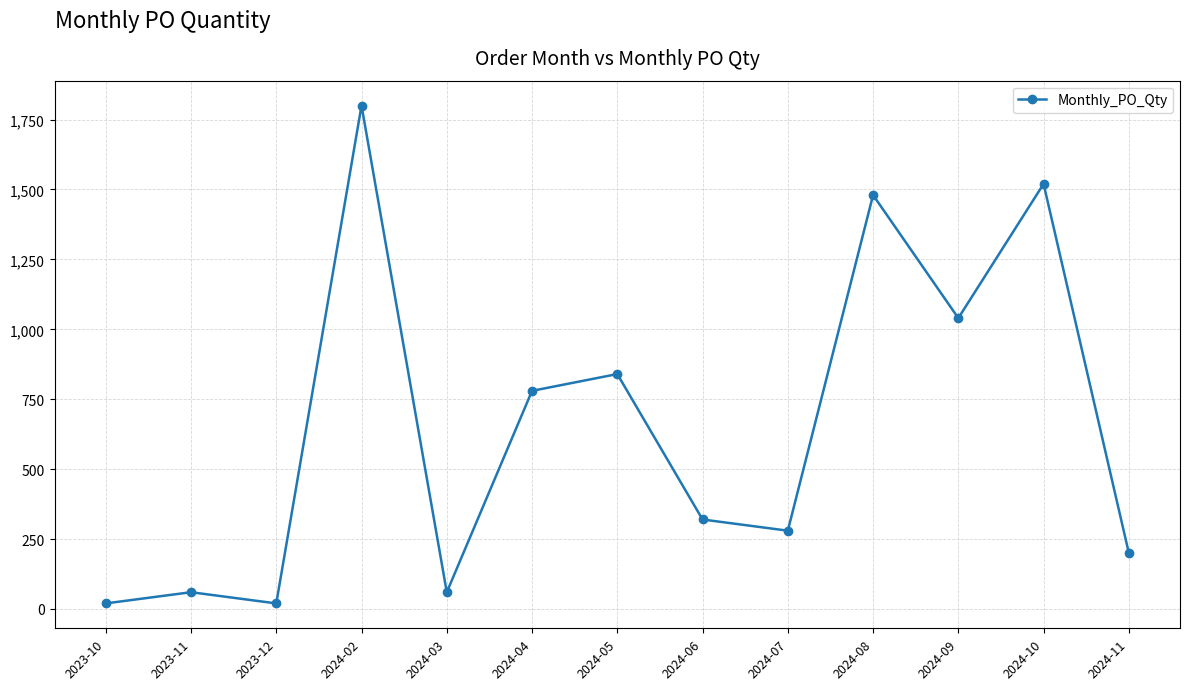

How many values are below 320?

6